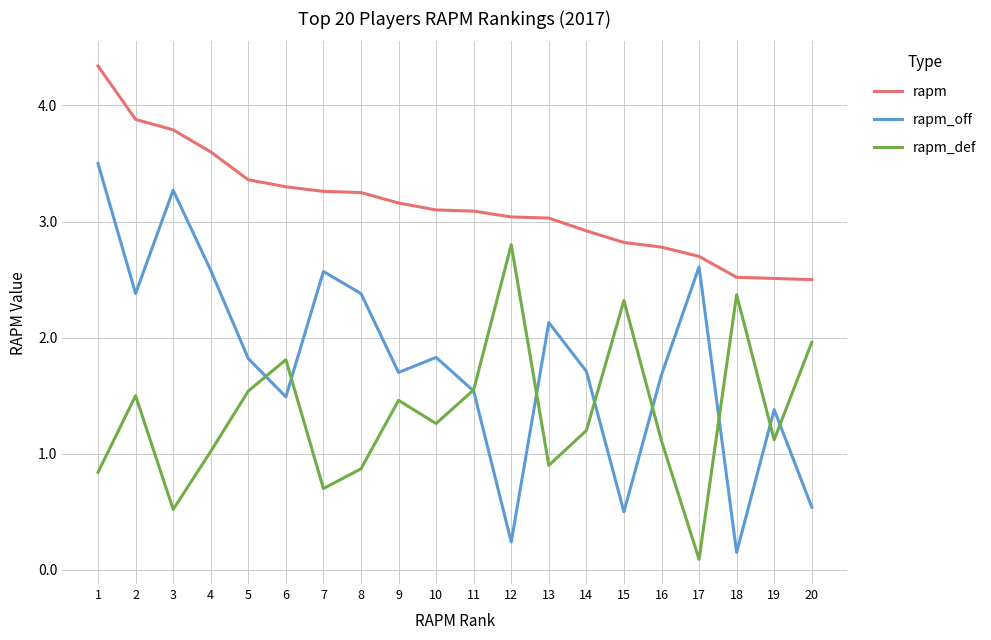

The rapm_off series shows 2.4 at 2. True or false?

True